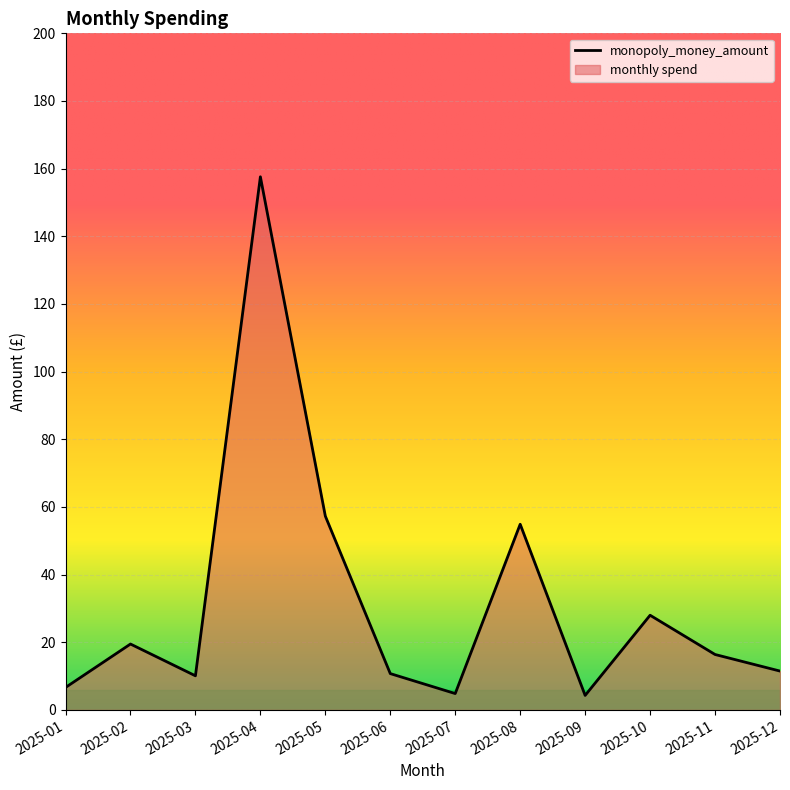

True or false: there are more than 0 points higher than both neighbors.

True